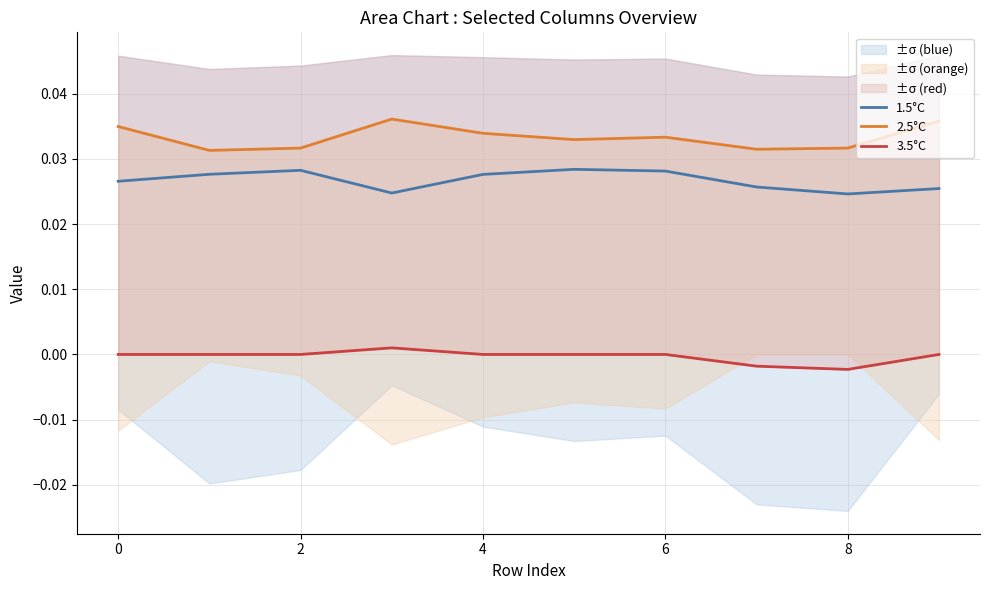

How many 1.5°C values are between 0 and 1?

10